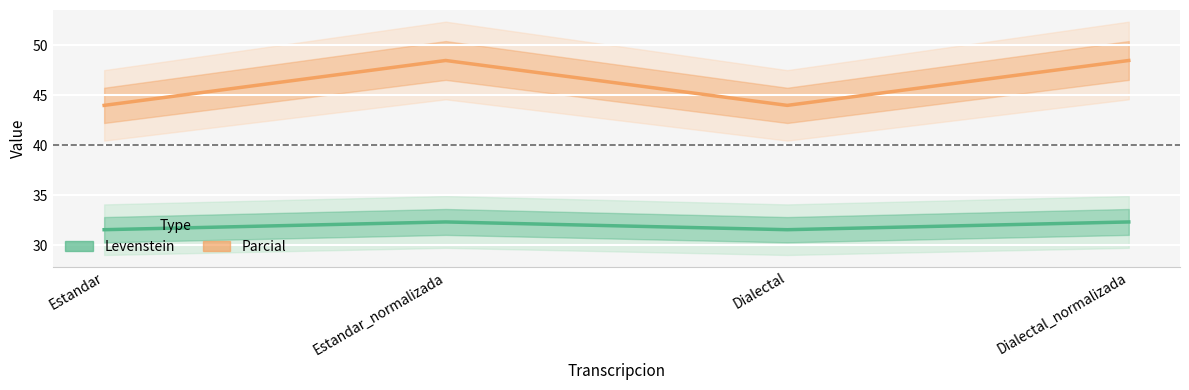

Is this an area chart (filled region under the line)?

No